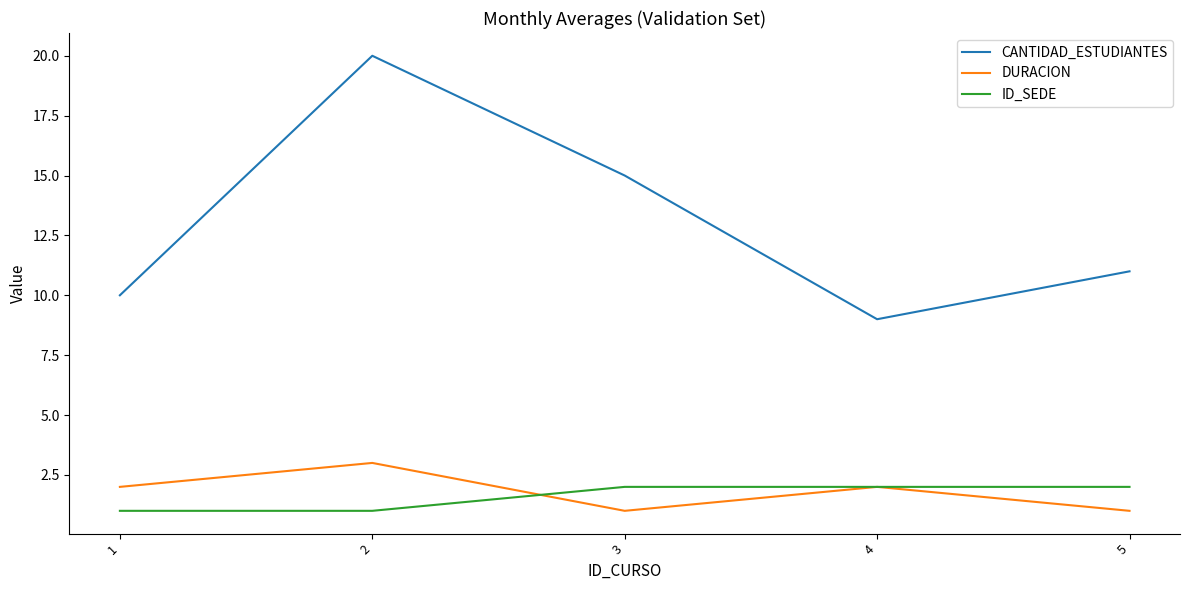

At which label does CANTIDAD_ESTUDIANTES reach its minimum?

4